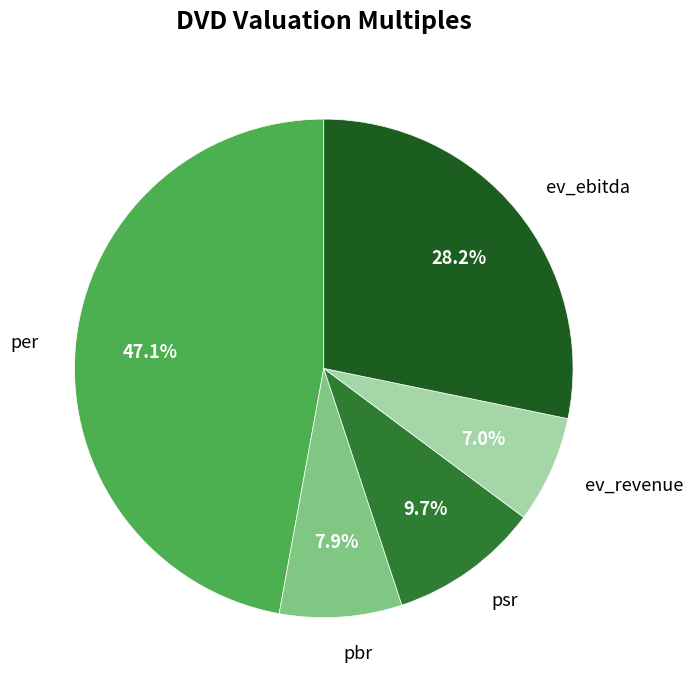

To the nearest percent, what is the average slice percentage?

20%